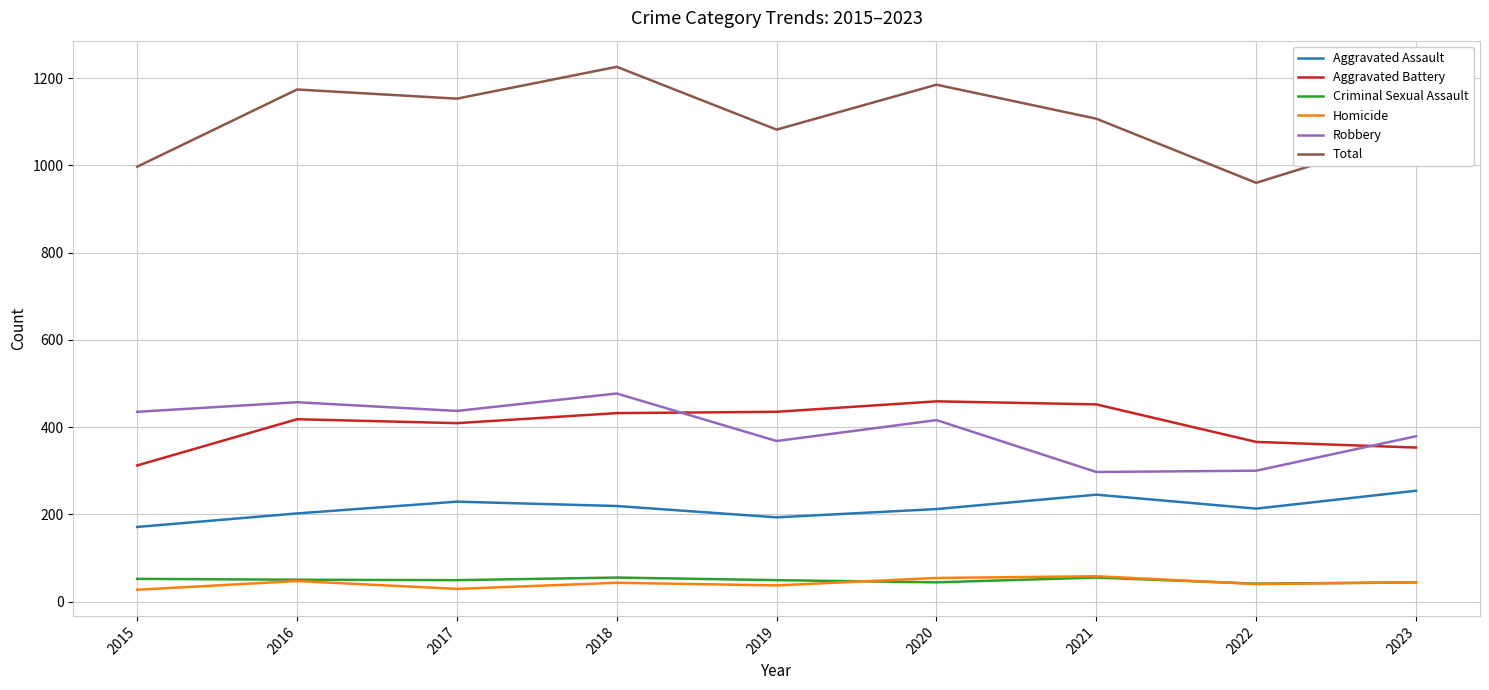

What is the difference between the second highest and second lowest values in the Aggravated Battery series?

99